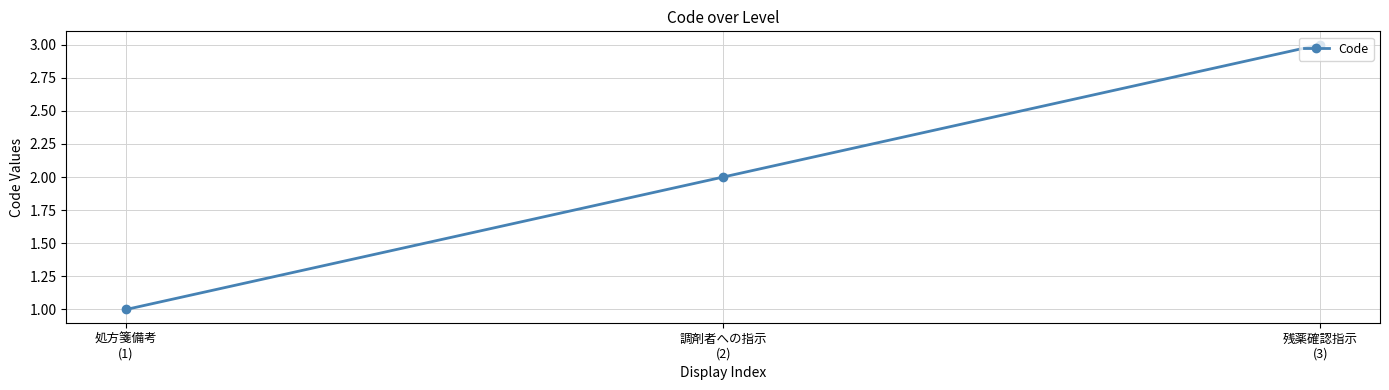

What is the value of the 1st point from the left?

1